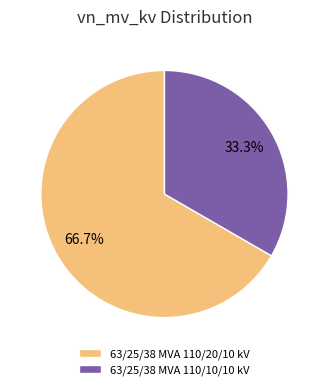

True or false: 63/25/38 MVA 110/20/10 kV accounts for 52% of the total.

False